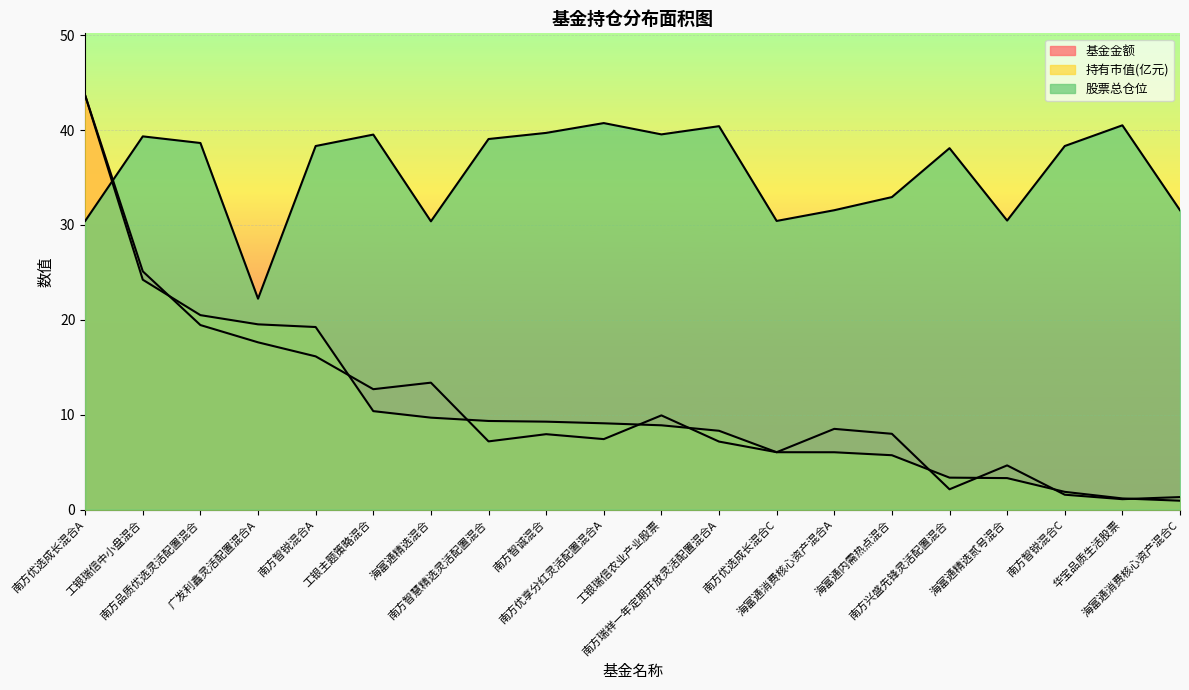

How many distinct data groups are displayed?

3